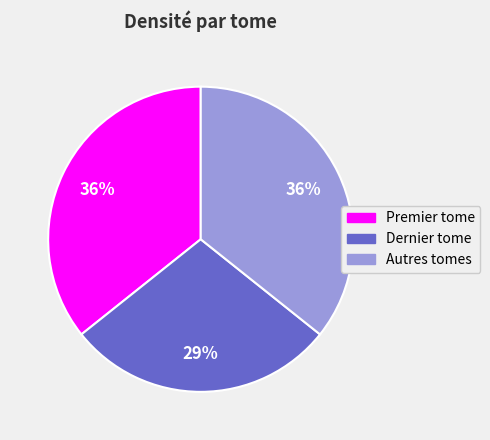

The Autres tomes slice represents 36% of the pie. True or false?

True